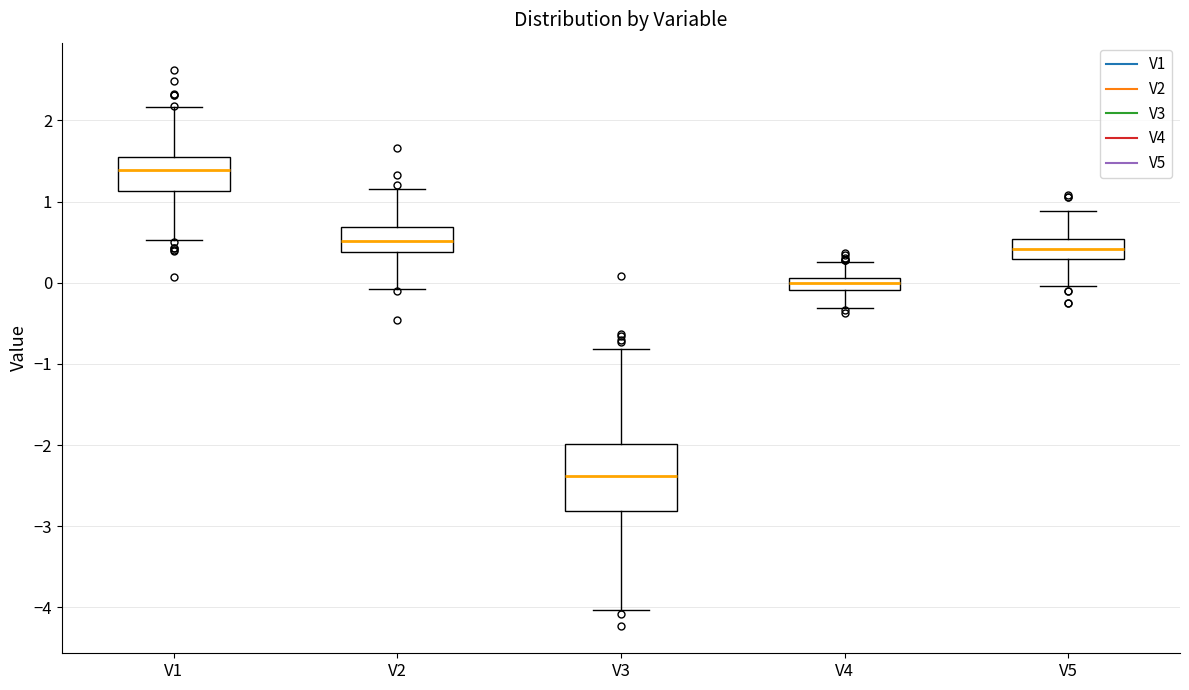

Which box is the tallest, from its lower edge to its upper edge?

V3